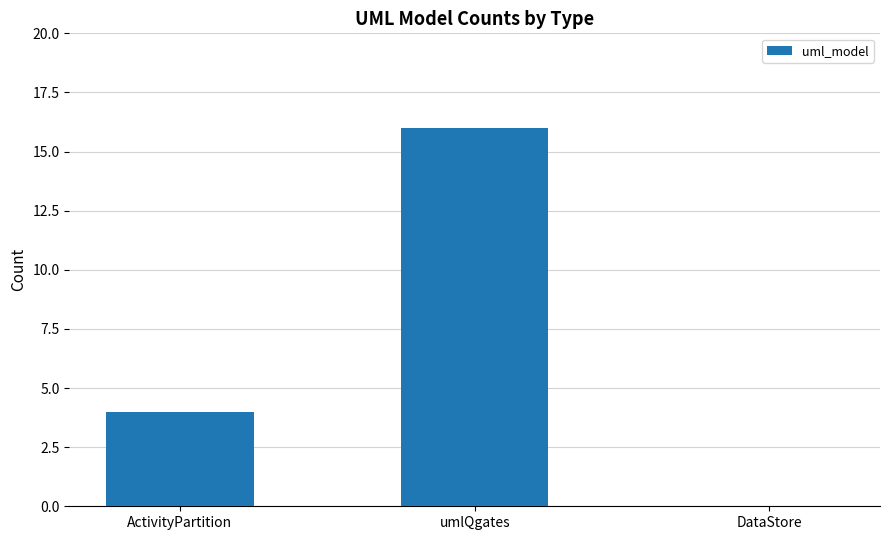

What is the sum of all values?

20